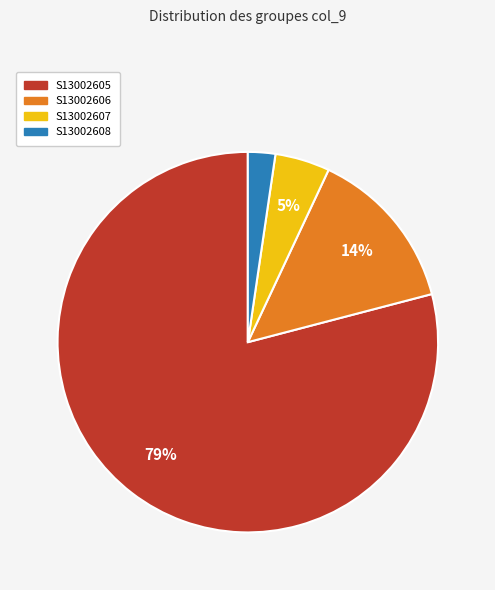

Is there a majority slice in this chart?

Yes